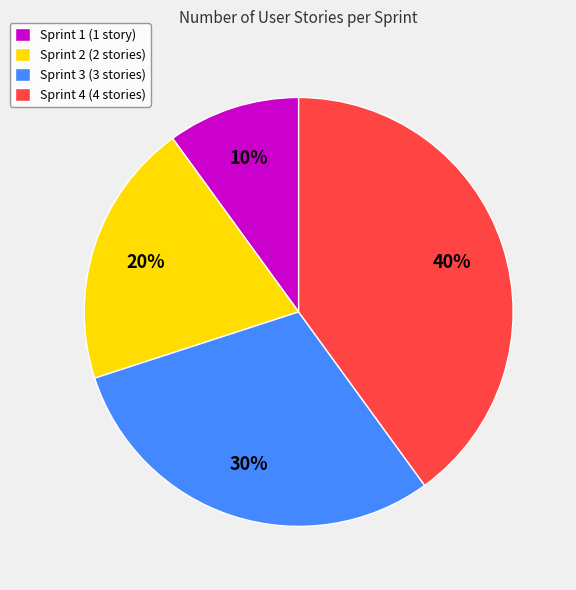

Which has a higher value, Sprint 4 (4 stories) or Sprint 1 (1 story)?

Sprint 4 (4 stories)